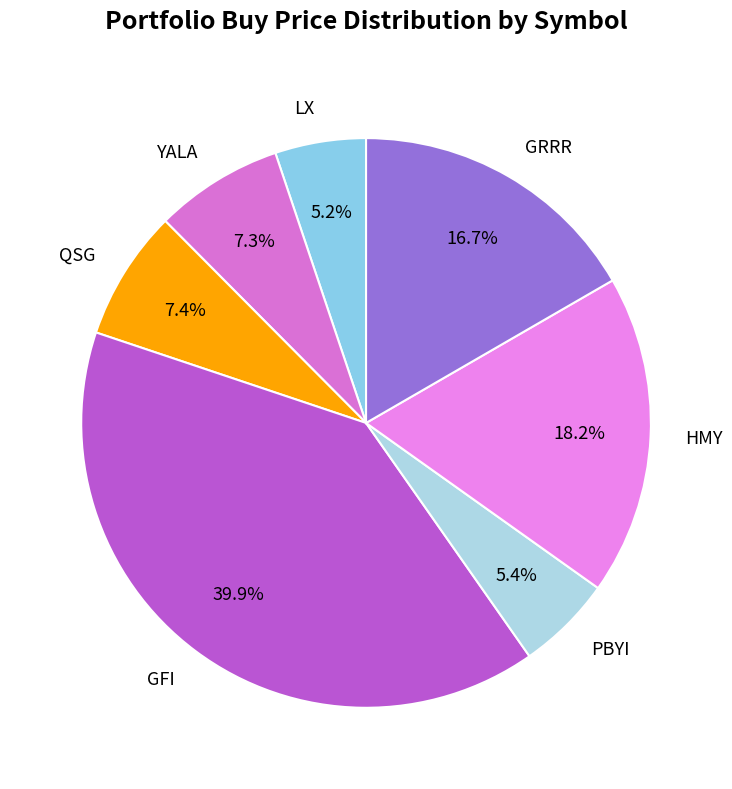

How many slices are in this pie chart?

7